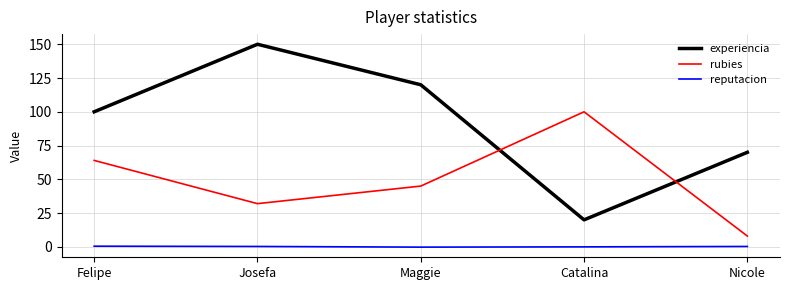

Count the number of categories in the chart.

5